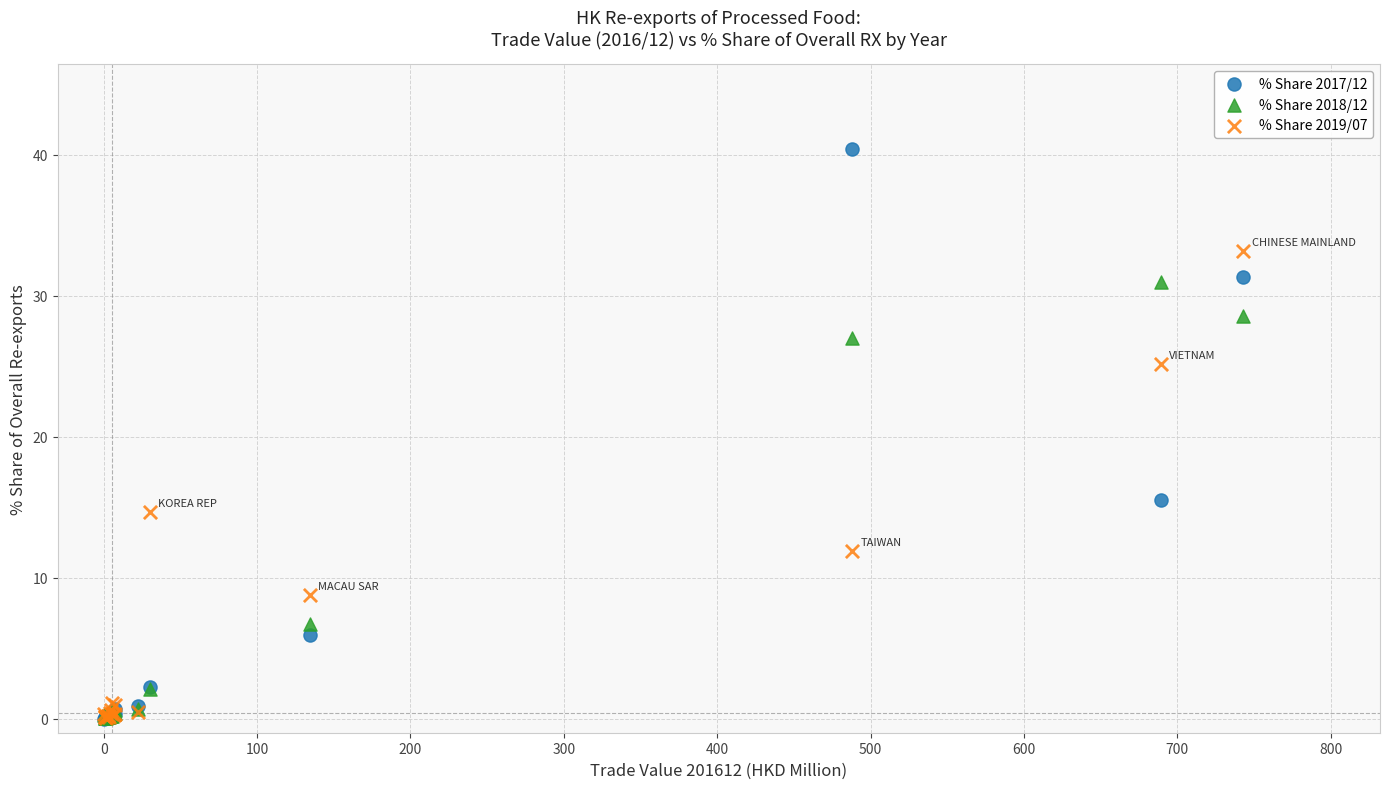

What are all the series names shown in the legend?

% Share 2017/12, % Share 2018/12, % Share 2019/07